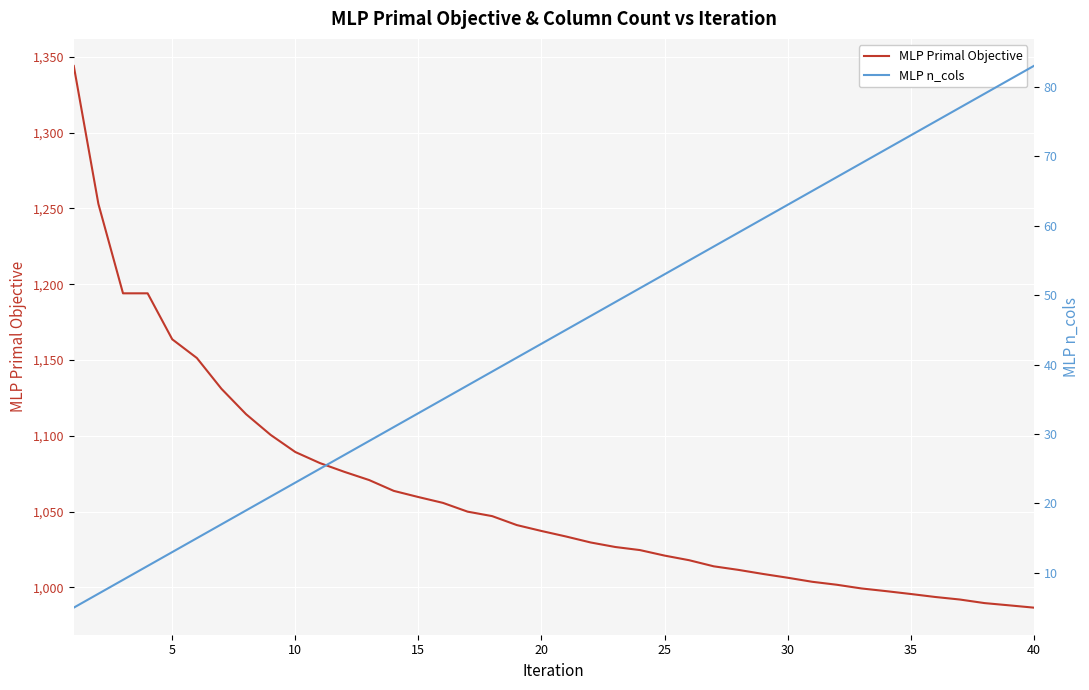

What is the lowest value of the MLP Primal Objective series?

986.6